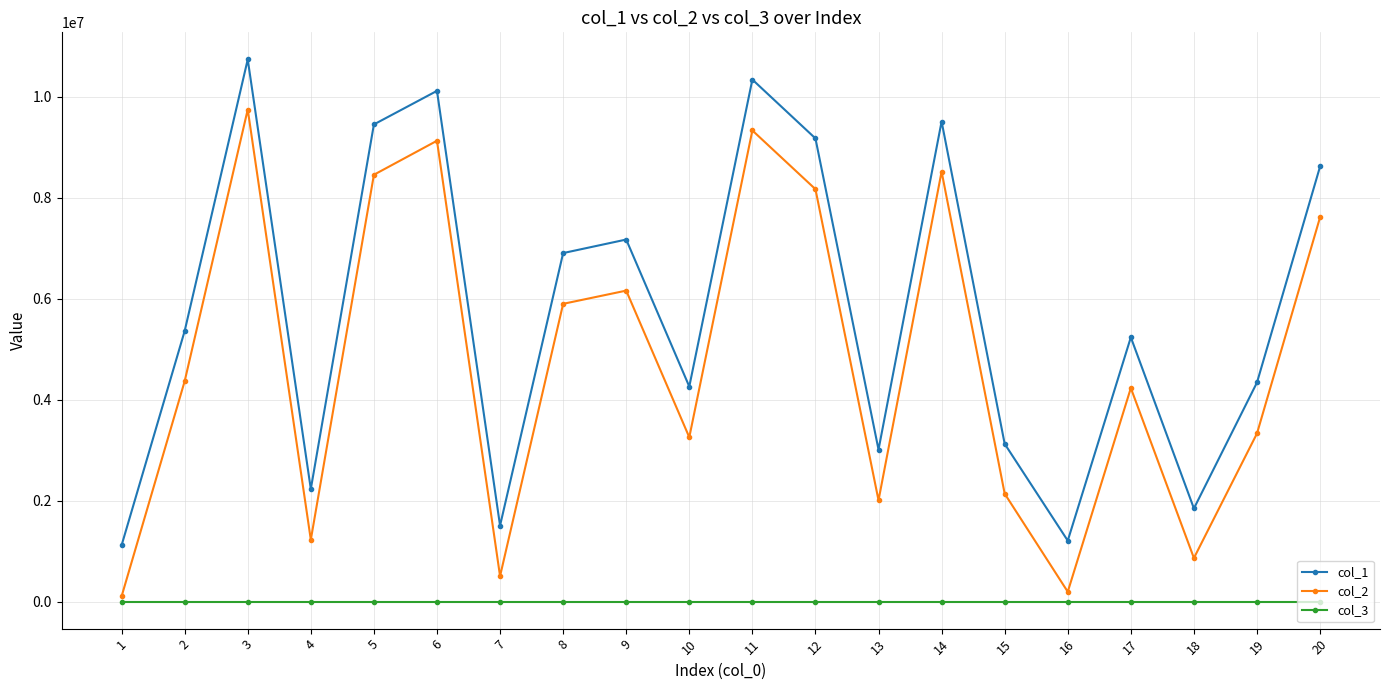

Rank the series by their average value, from highest to lowest.

col_1, col_2, col_3